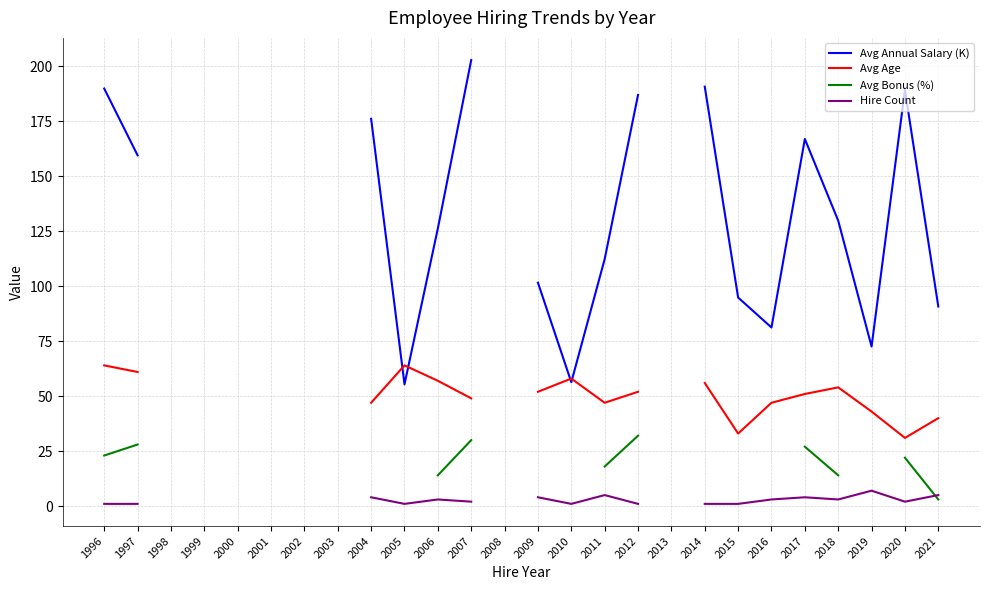

Which has a higher value, 2003 or 2000?

2000